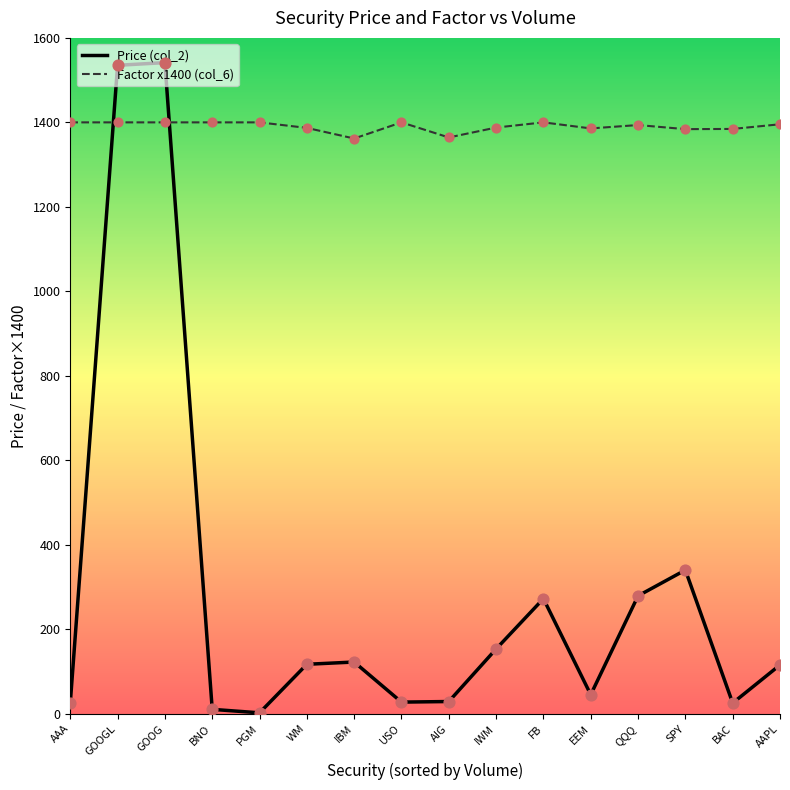

What is the spread (max minus min) of values at GOOGL?

135.1